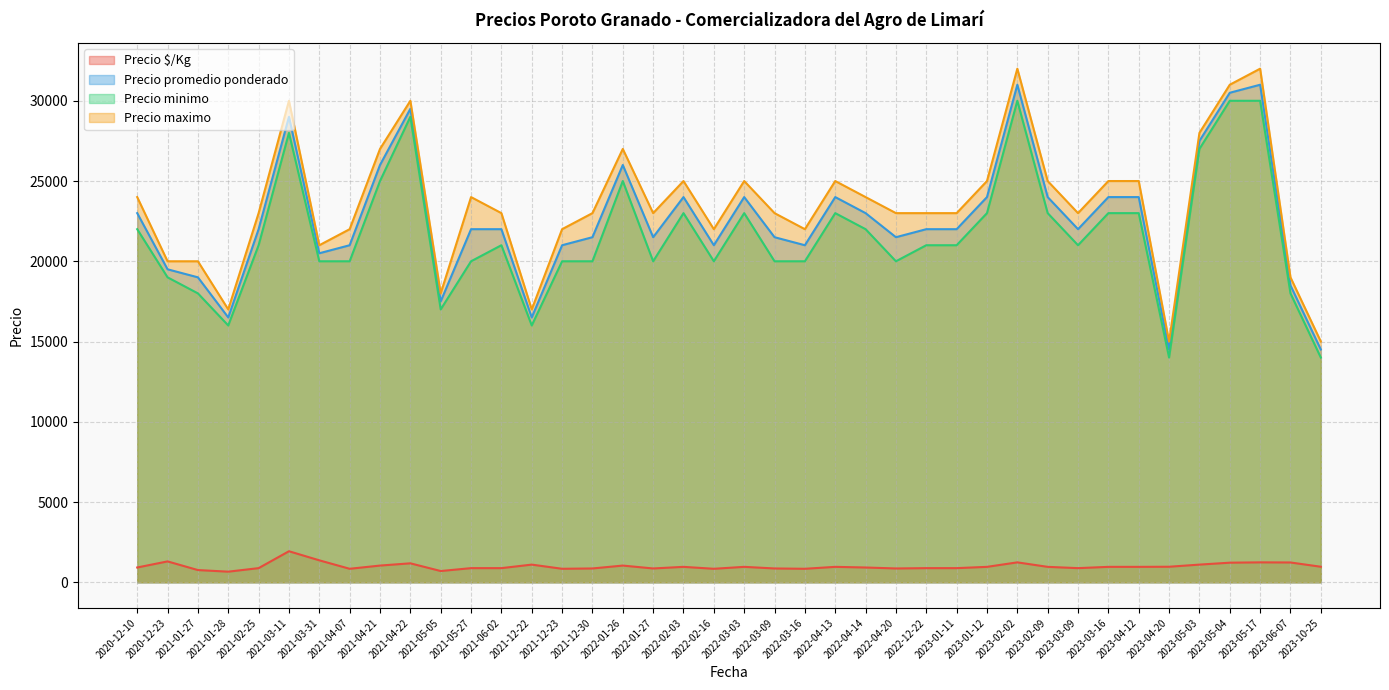

Is it true that Precio promedio ponderado equals 32281 at 2023-03-16?

False